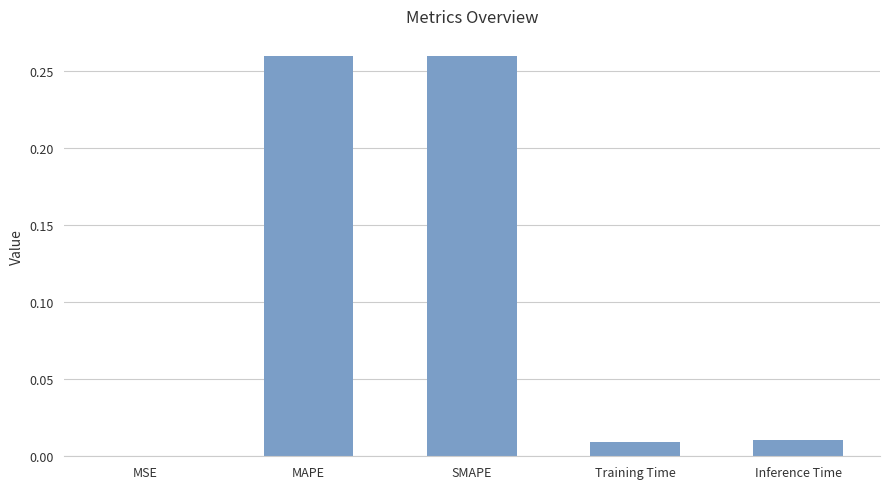

True or false: the data shows 0.1 at SMAPE.

False